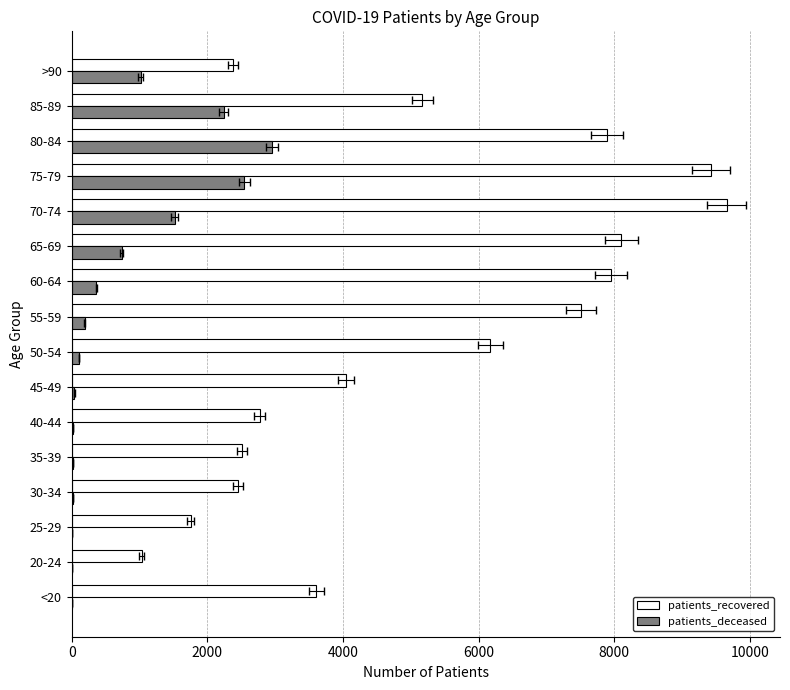

List the series in order of their overall mean, lowest first.

patients_deceased, patients_recovered